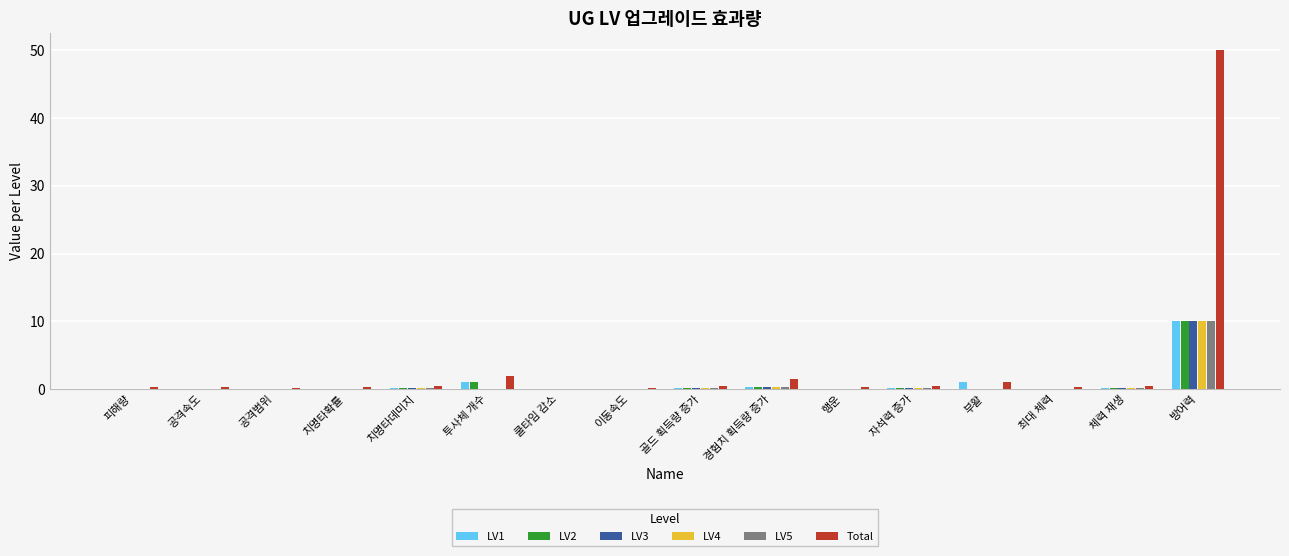

At which category is the sum across all series the highest?

방어력